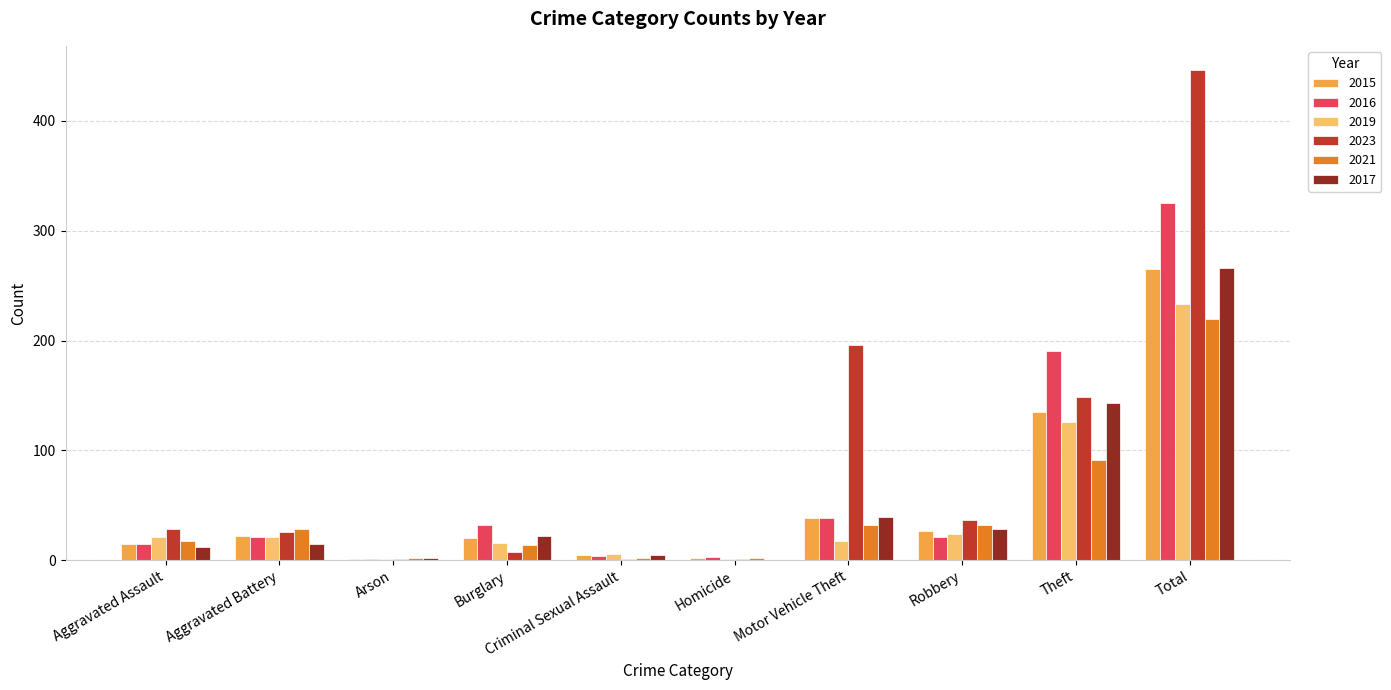

Is the value of 2016 at Motor Vehicle Theft greater than the value of 2023 at Homicide?

Yes